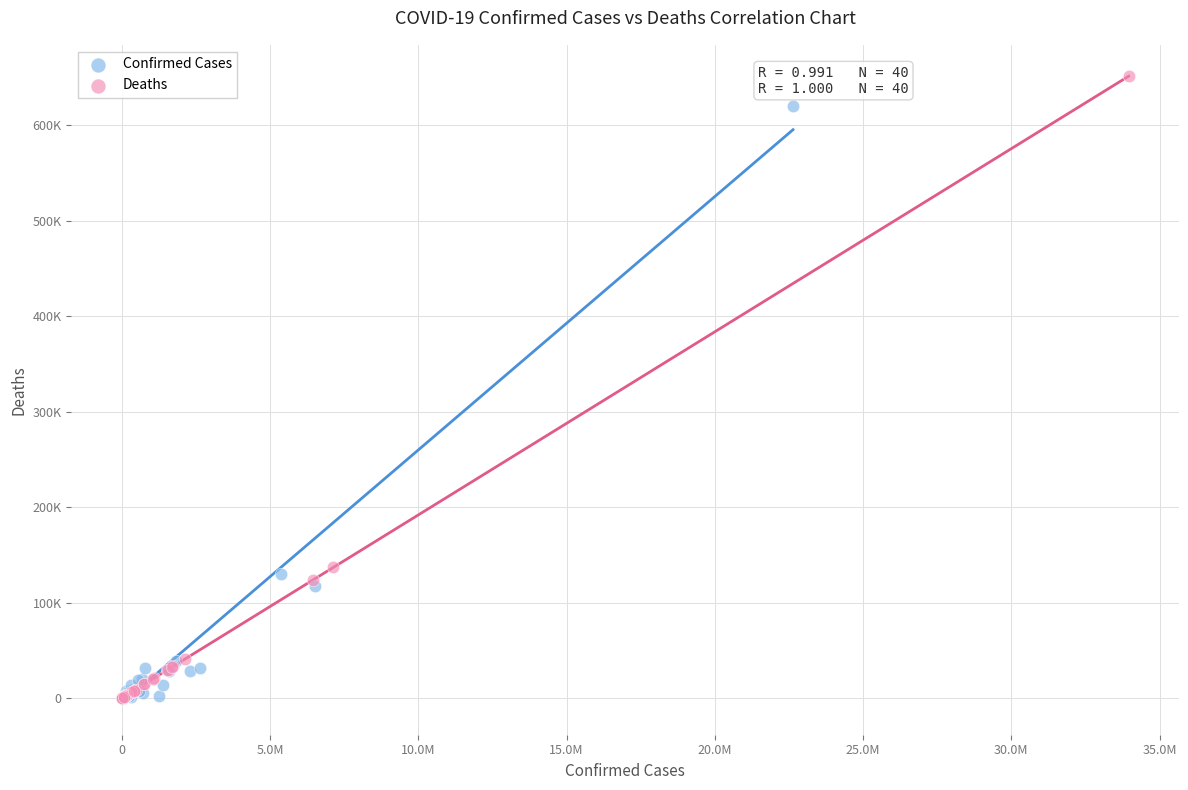

Which series has the largest Y range (max minus min)?

Deaths